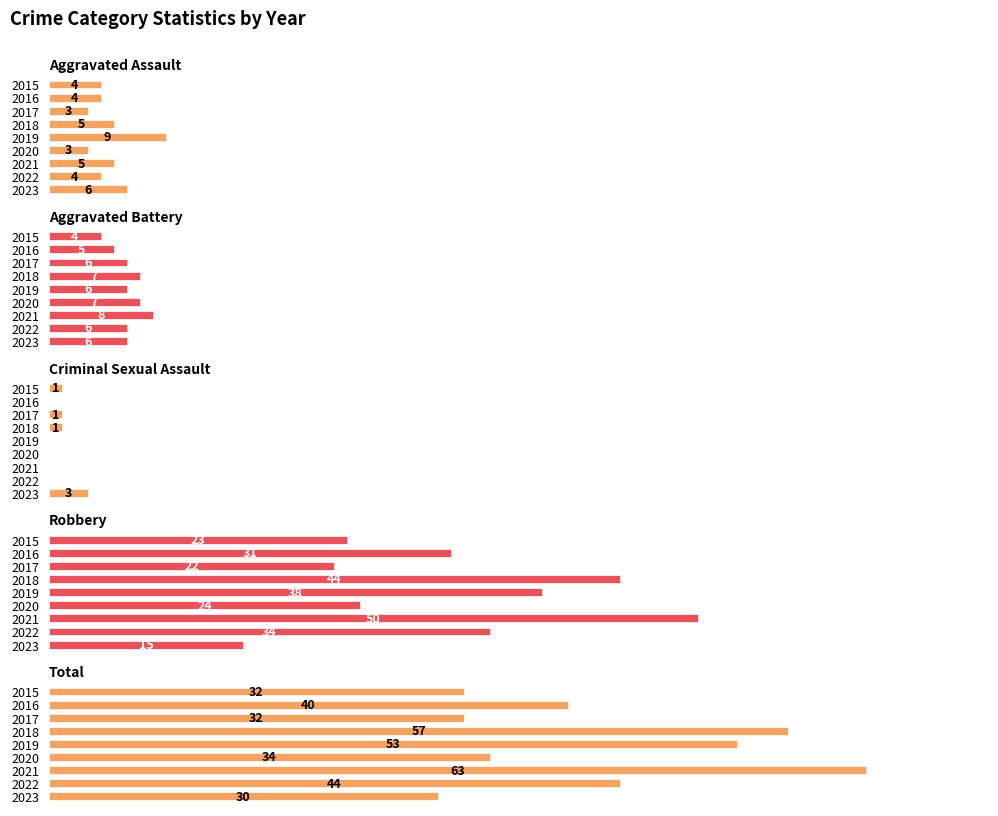

How many bars are there in total?

45